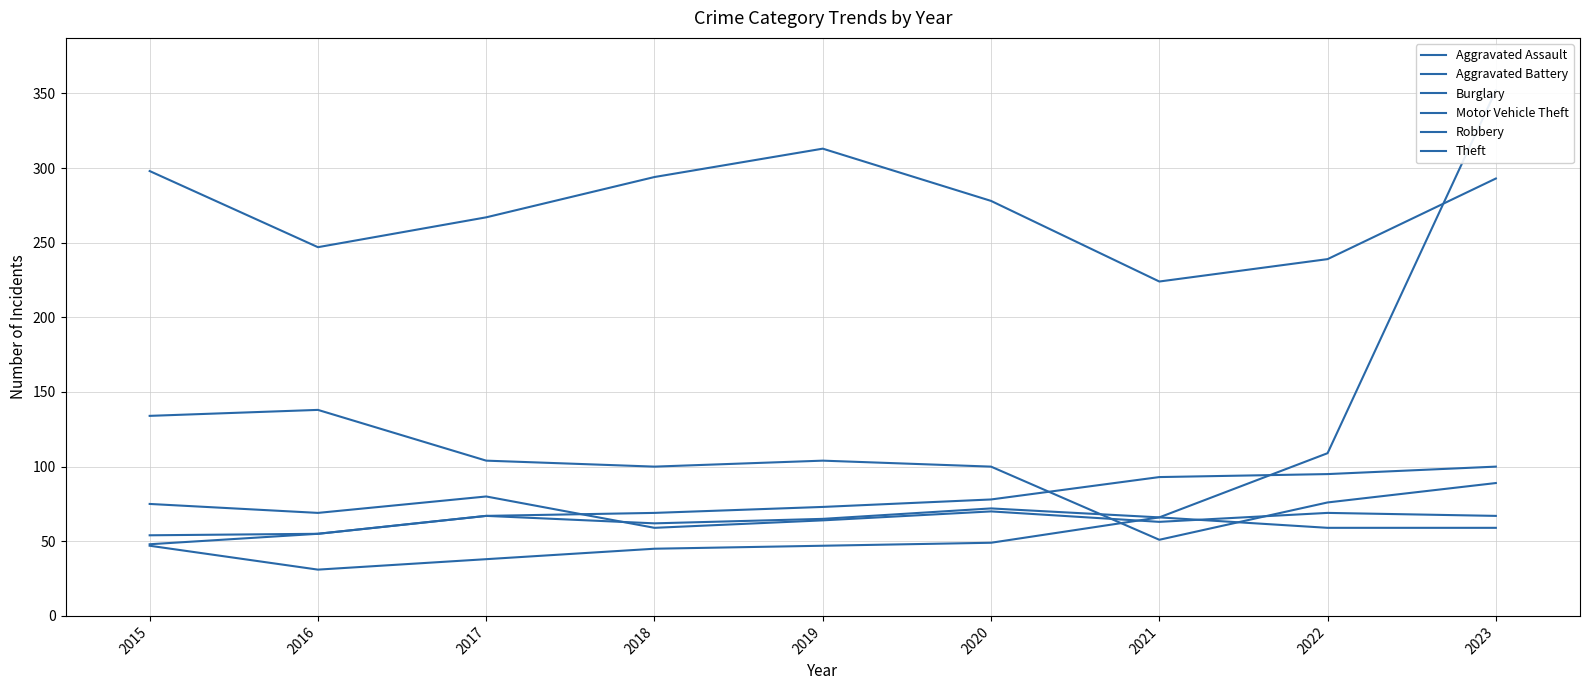

What is the difference between the maximum and second lowest values in the Burglary series?

62